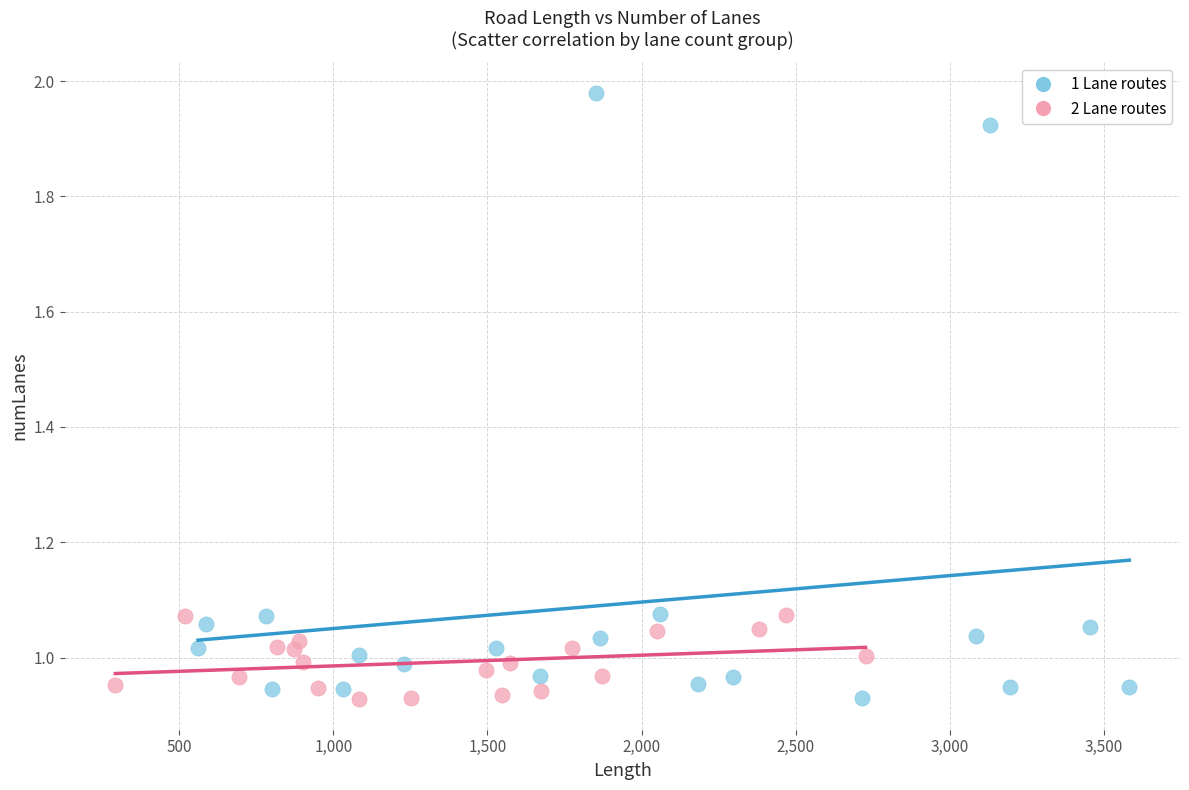

Which series has the largest Y range (max minus min)?

1 Lane routes